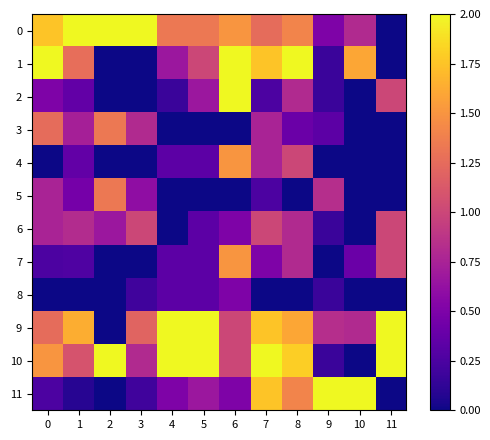

What is the total value across all series at 10?

5.6